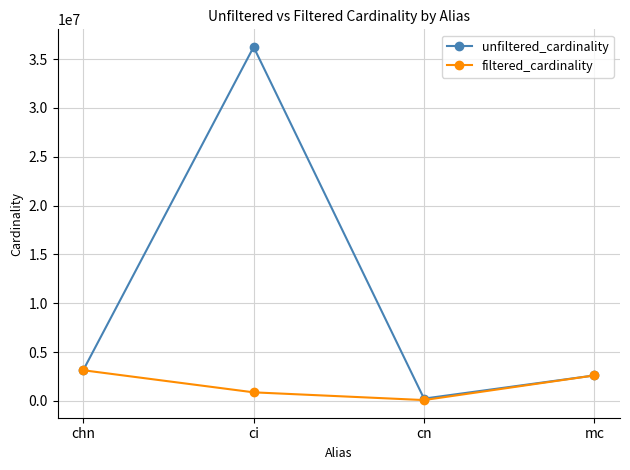

Which series changed the most between cn and mc?

filtered_cardinality